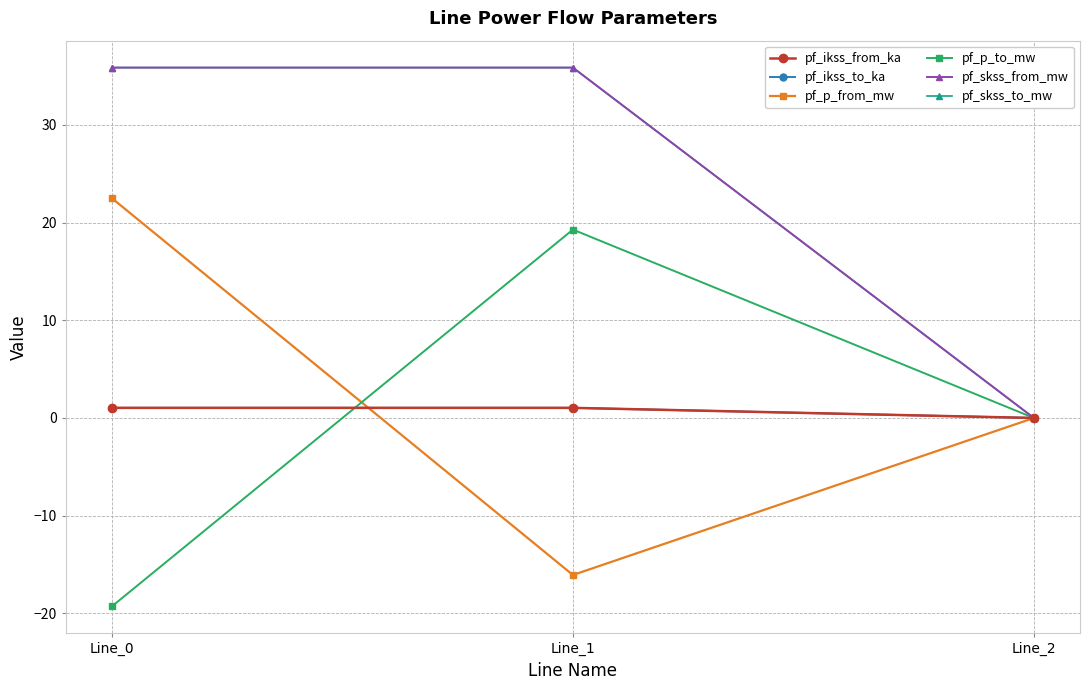

What is the difference between the maximum and minimum values in the pf_skss_to_mw series?

35.9